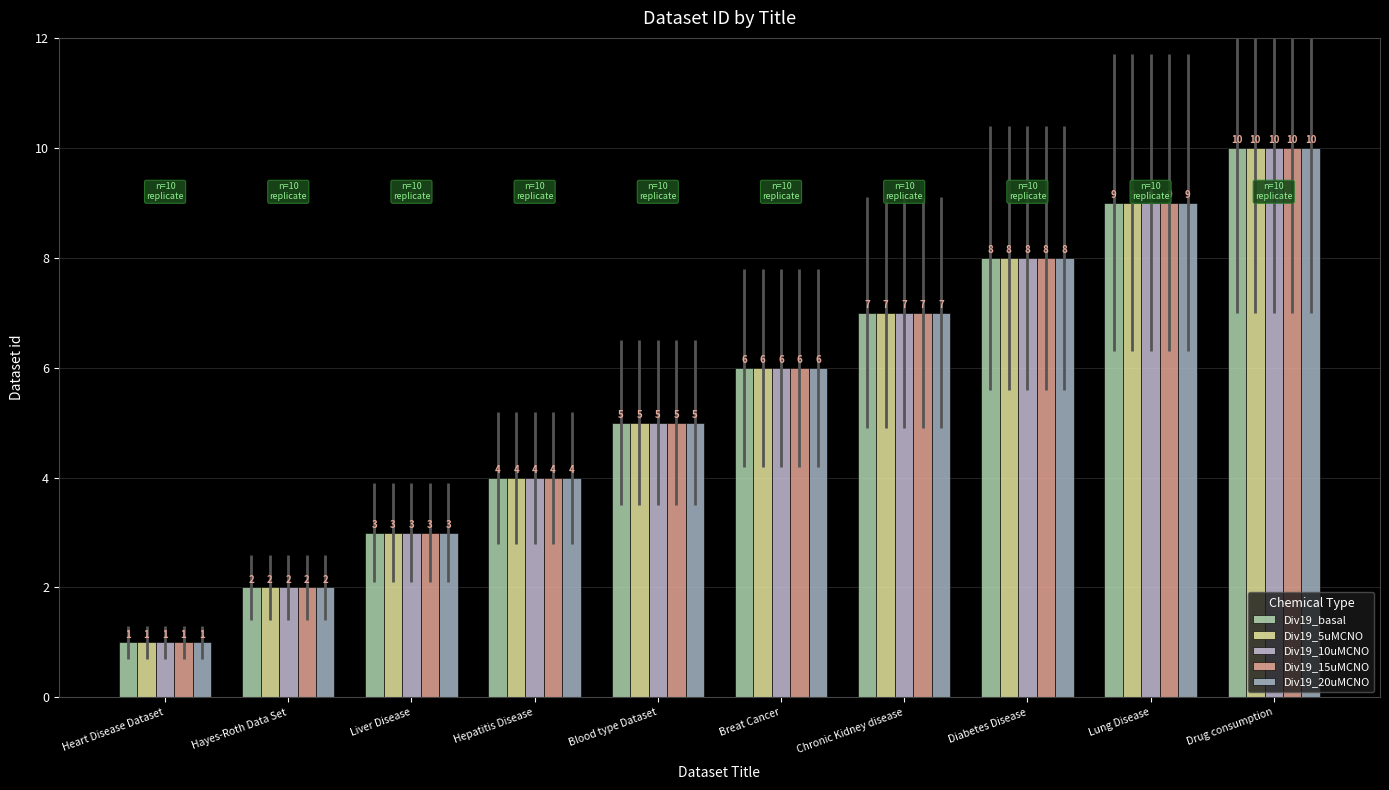

What is the sum of the Div19_15uMCNO values at Drug consumption and Liver Disease?

13